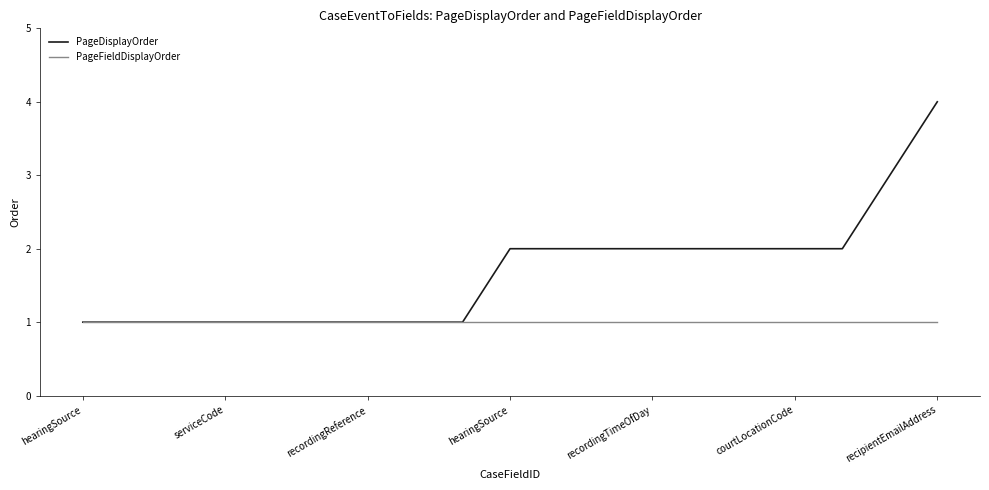

What is the greatest value displayed?

4